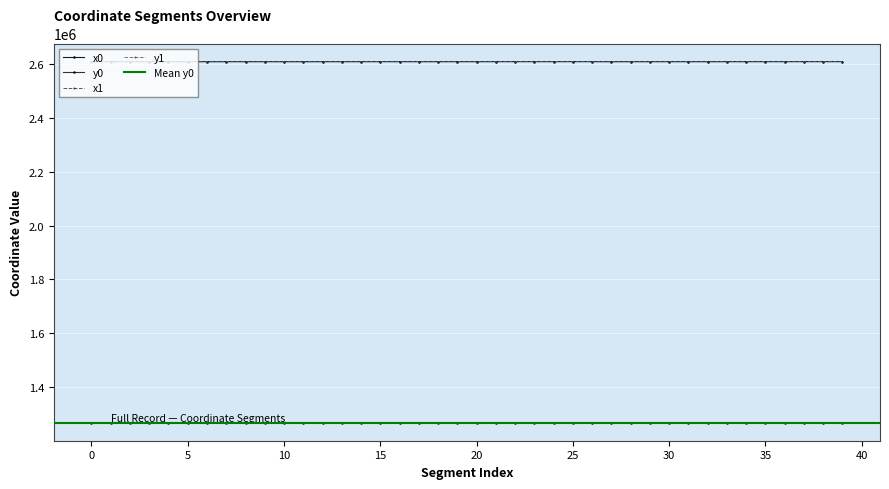

What is the value of the x1 point at the 6th from the left?

2609476.7